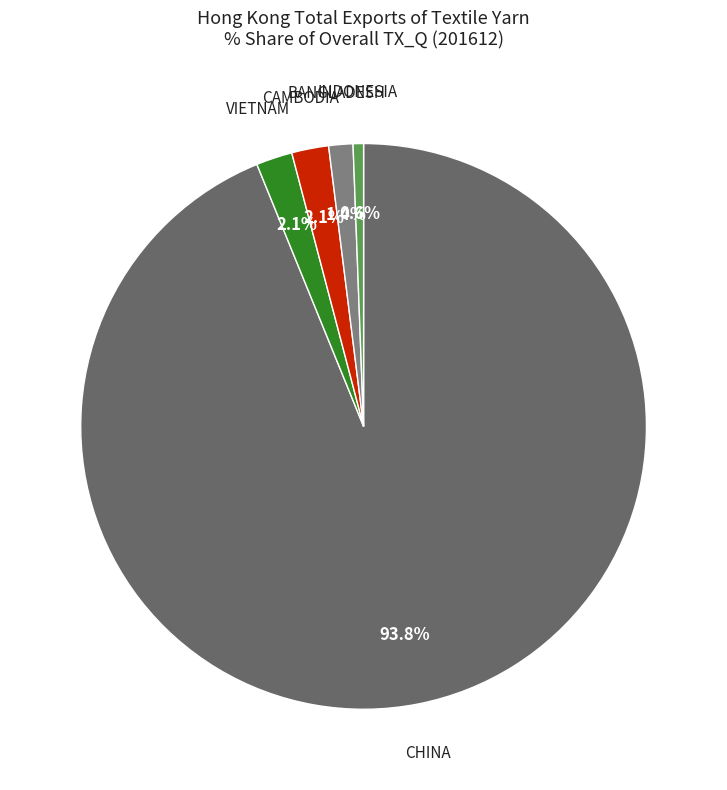

Between BANGLADESH and CHINA, which is larger?

CHINA